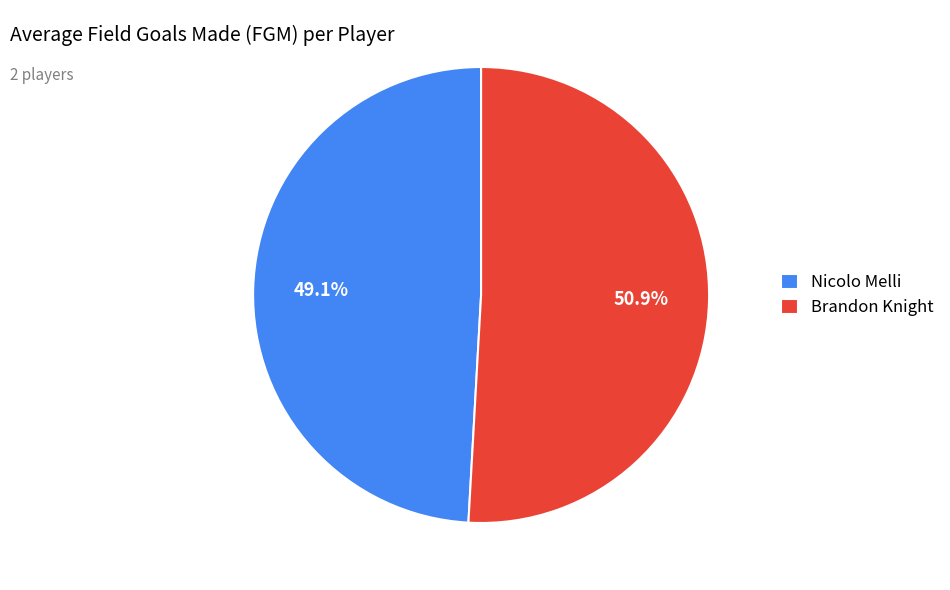

Rank the categories by value from highest to lowest.

Brandon Knight, Nicolo Melli